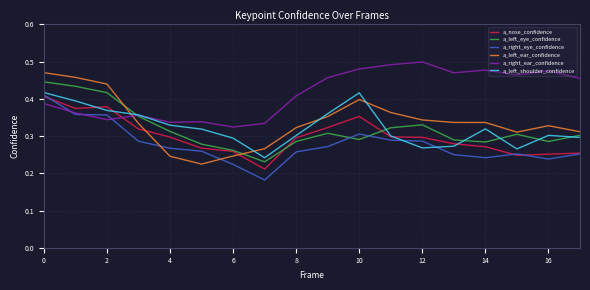

Which series ends up on top after the final intersection of a_left_eye_confidence and a_right_eye_confidence?

a_left_eye_confidence